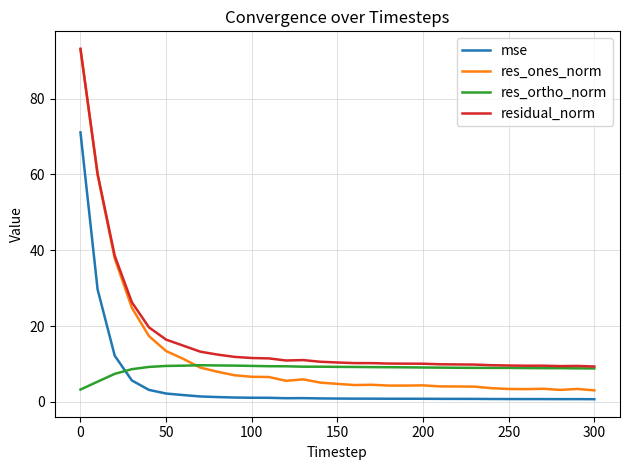

True or false: mse and res_ones_norm cross at least once.

False